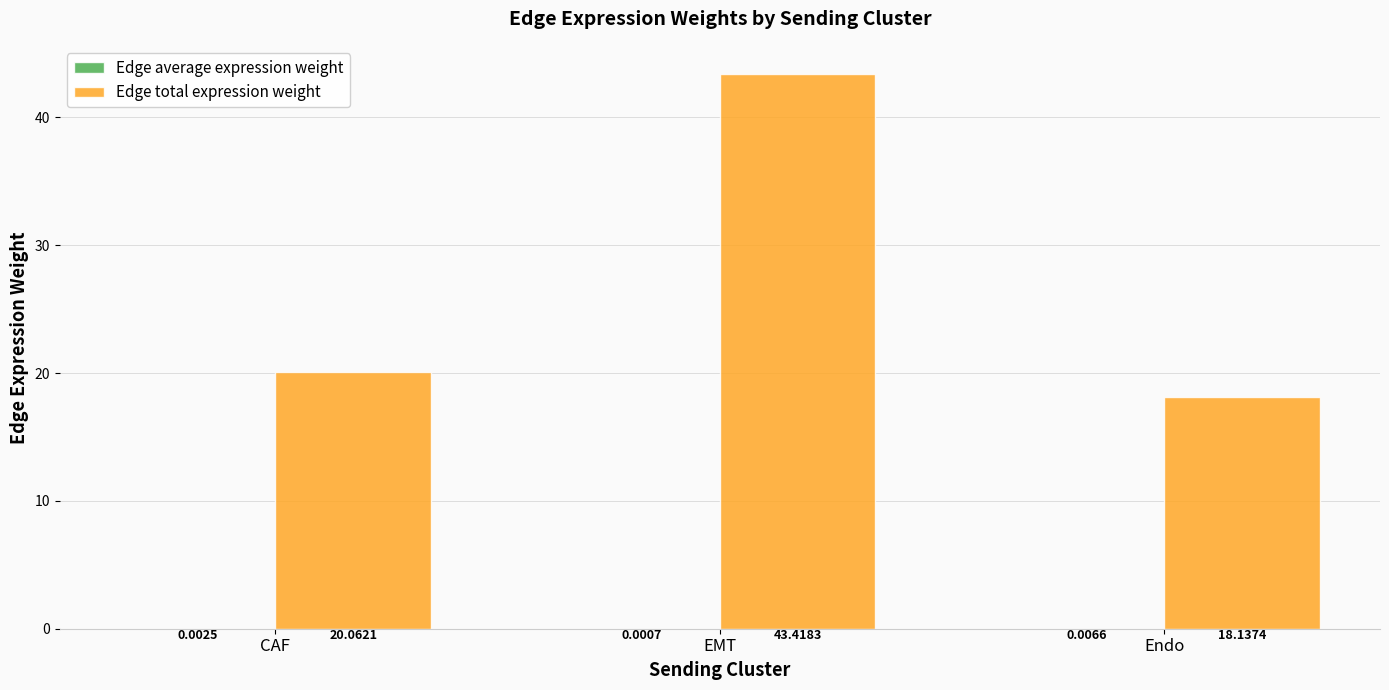

Which category has the highest value across all series?

EMT